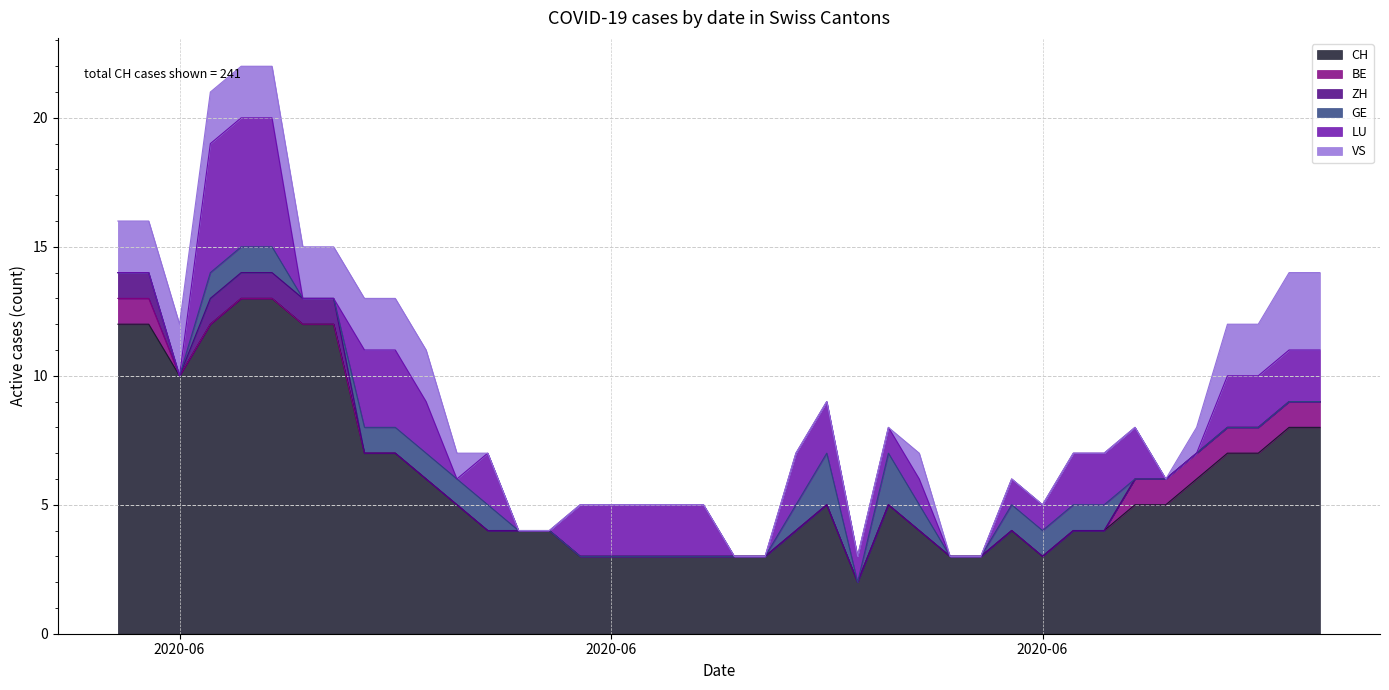

True or false: CH and LU intersect in this chart.

False